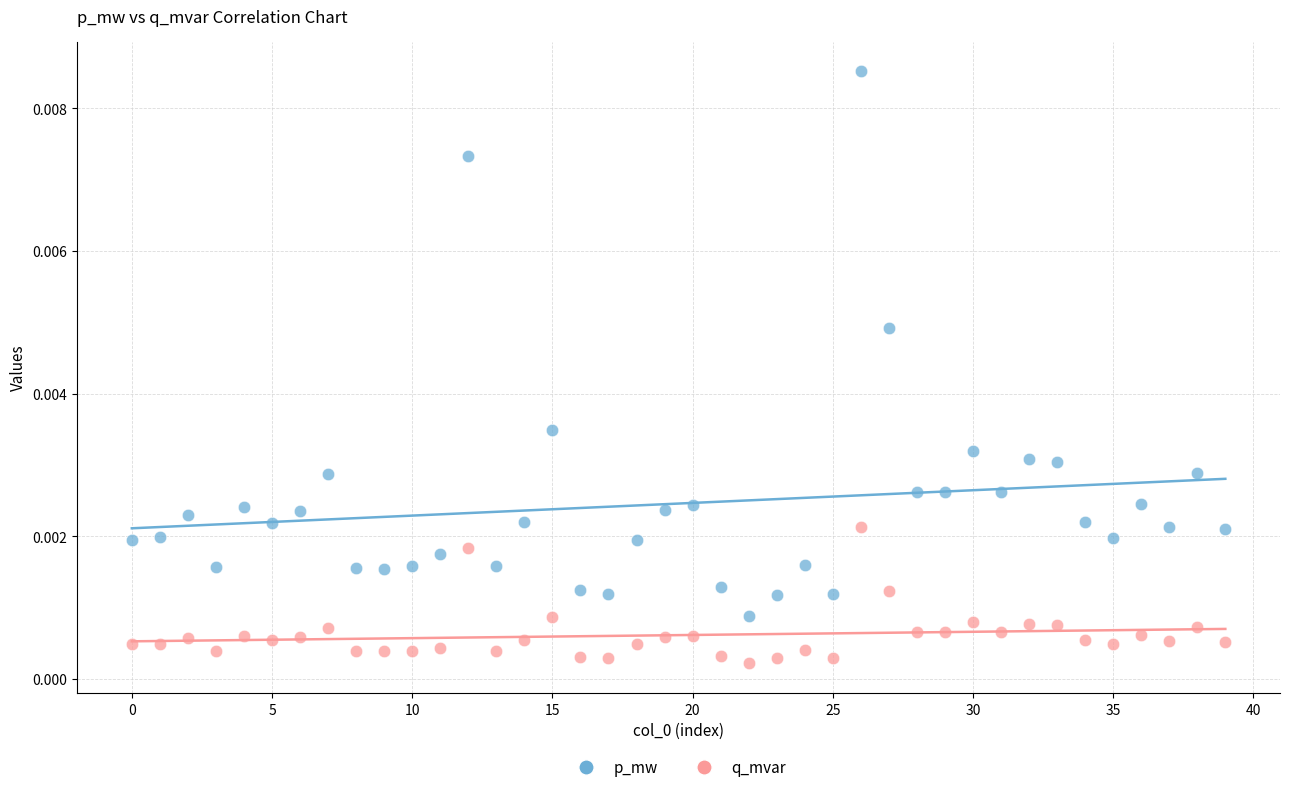

Which series reaches the minimum Y coordinate?

q_mvar